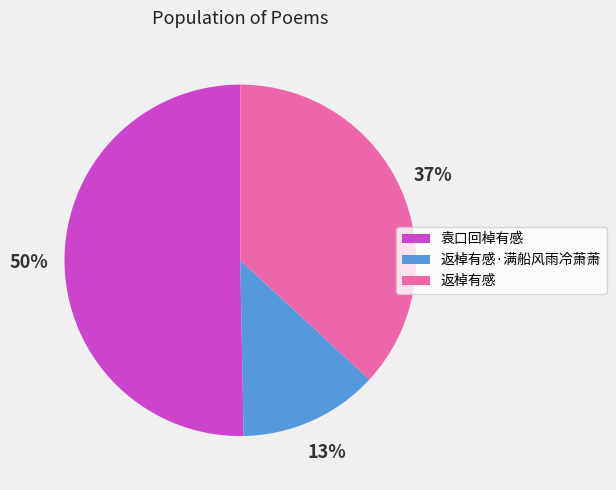

Which slice represents more than half of the pie?

袁口回棹有感